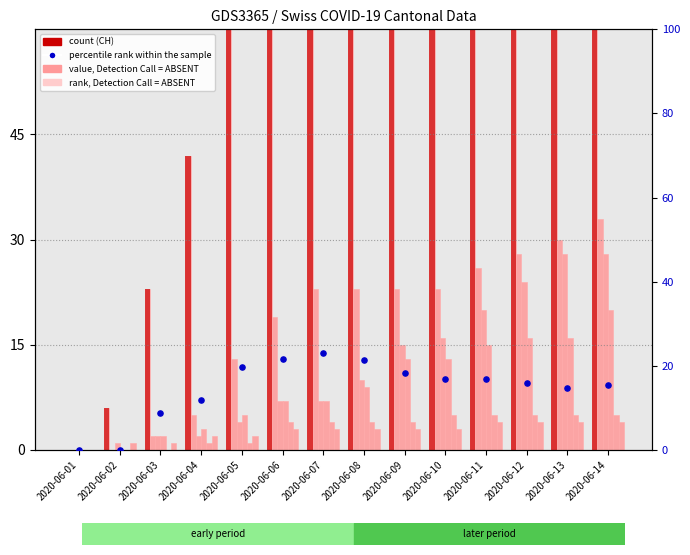

At how many categories does at least one series exceed 88?

8